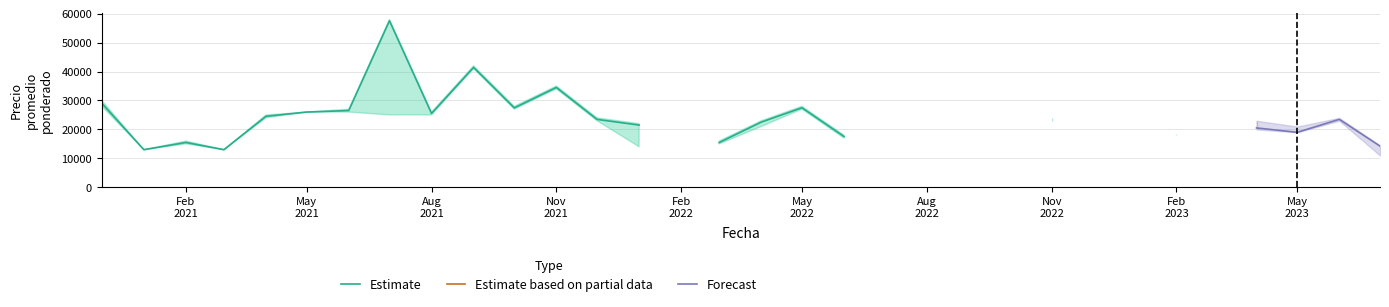

In Precio promedio ponderado, how many points are higher than both neighbors (excluding endpoints)?

9